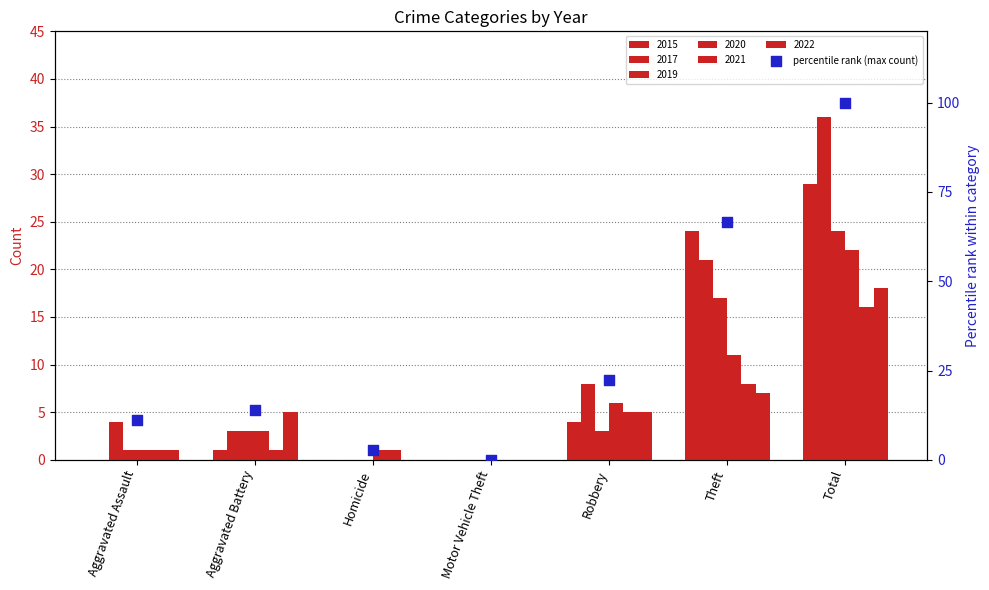

What is the ratio of the value at Theft to the value at Robbery?

3.0